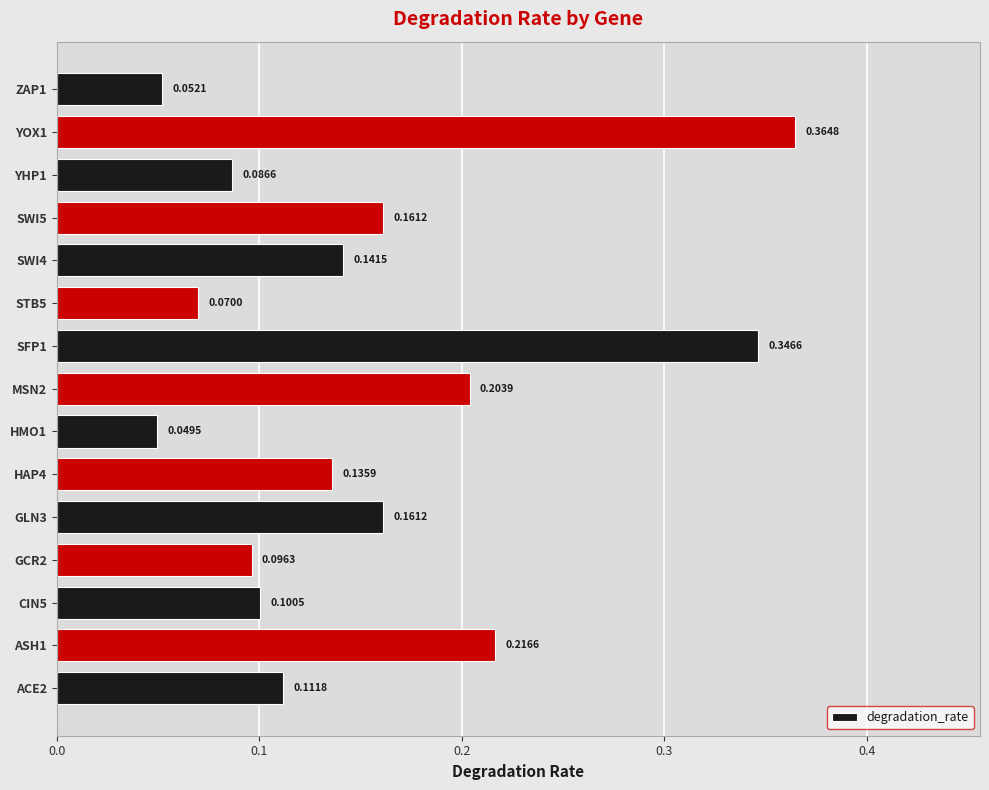

What is the sum of all values?

2.3